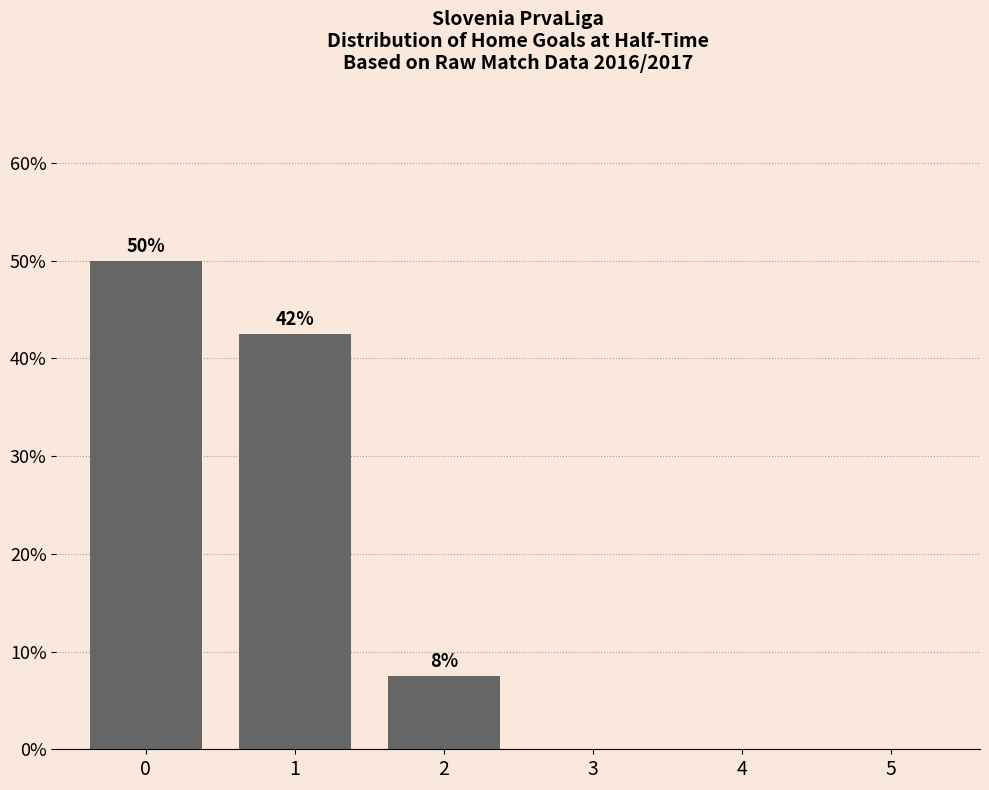

Reading left to right, list all the values displayed in this chart.

0=50.0	1=42.5	2=7.5	3=0.0	4=0.0	5=0.0